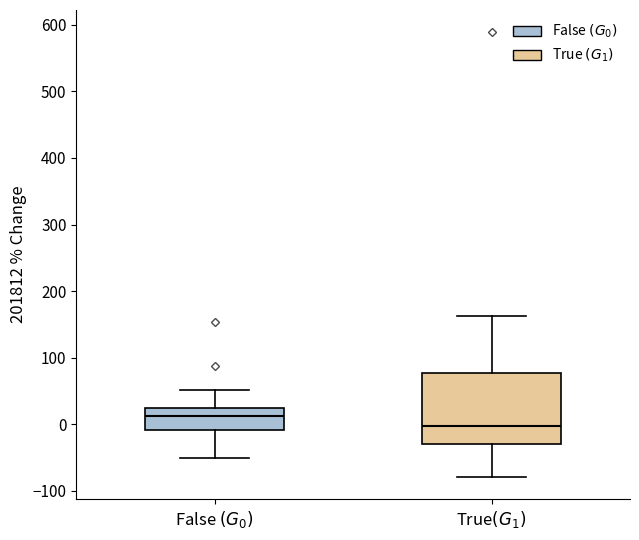

Reading left to right, read every box against the y-axis: the position of its median line, the range the box covers, and the ends of its whiskers. The values are not printed on the chart, so give them approximately, as read against the axis.

False $(G_0)$: median 10, box -10 to 20, whiskers -50 to 50
True$(G_1)$: median 0, box -30 to 80, whiskers -80 to 160